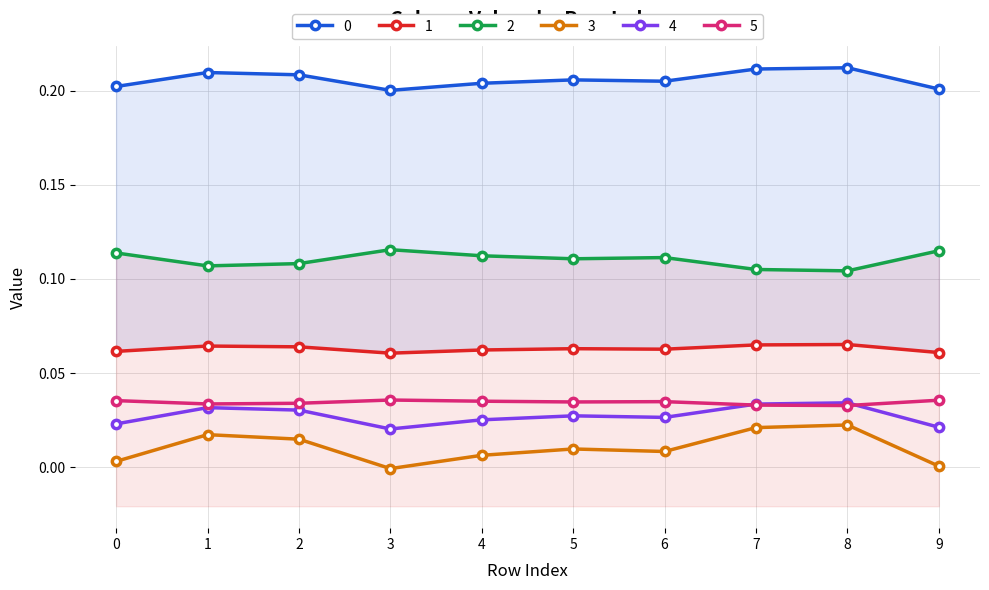

True or false: 1 and 3 cross at least once.

False